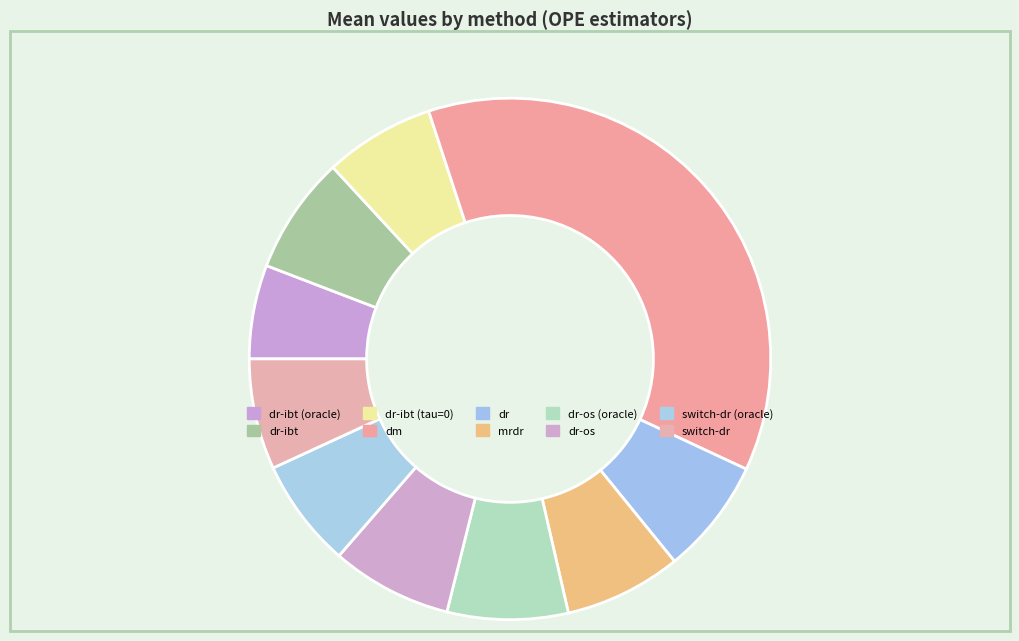

Count the number of slices in the pie.

10